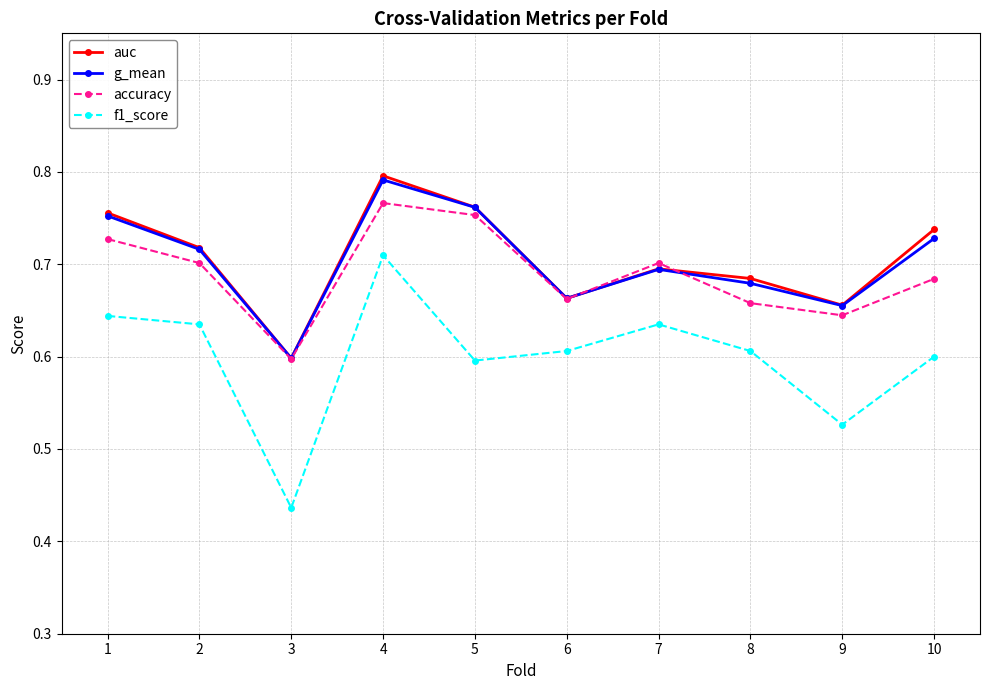

How many lines are shown in the chart?

4